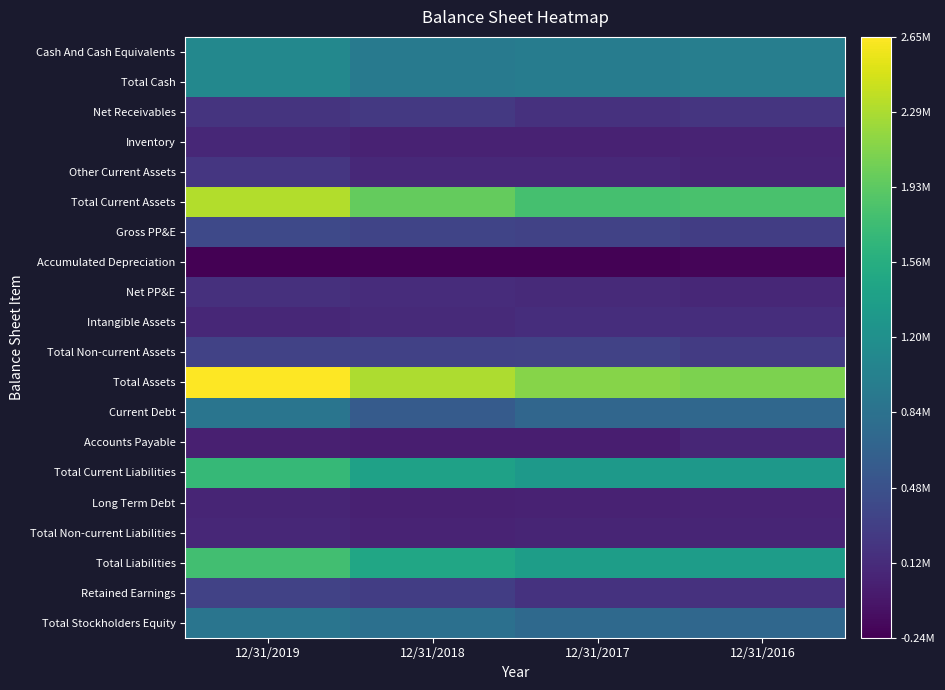

Reading right to left, transcribe all the data shown in this chart.

Cash And Cash Equivalents: 12/31/2016=990743	12/31/2017=976461	12/31/2018=954239	12/31/2019=1112704
Total Cash: 12/31/2016=990743	12/31/2017=976461	12/31/2018=954239	12/31/2019=1112704
Net Receivables: 12/31/2016=200405	12/31/2017=171906	12/31/2018=236094	12/31/2019=192788
Inventory: 12/31/2016=47731	12/31/2017=32094	12/31/2018=30337	12/31/2019=77200
Other Current Assets: 12/31/2016=62575	12/31/2017=88527	12/31/2018=92419	12/31/2019=219925
Total Current Assets: 12/31/2016=1814843	12/31/2017=1792165	12/31/2018=1968528	12/31/2019=2315822
Gross PP&E: 12/31/2016=287102	12/31/2017=332329	12/31/2018=347838	12/31/2019=400716
Accumulated Depreciation: 12/31/2016=-202277	12/31/2017=-227031	12/31/2018=-219097	12/31/2019=-240960
Net PP&E: 12/31/2016=84825	12/31/2017=105298	12/31/2018=128741	12/31/2019=159756
Intangible Assets: 12/31/2016=131580	12/31/2017=137441	12/31/2018=97897	12/31/2019=80457
Total Non-current Assets: 12/31/2016=264293	12/31/2017=327326	12/31/2018=319693	12/31/2019=331261
Total Assets: 12/31/2016=2079137	12/31/2017=2119492	12/31/2018=2288224	12/31/2019=2647085
Current Debt: 12/31/2016=722716	12/31/2017=714988	12/31/2018=593298	12/31/2019=883592
Accounts Payable: 12/31/2016=67733	12/31/2017=6516	12/31/2018=6057	12/31/2019=9260
Total Current Liabilities: 12/31/2016=1294413	12/31/2017=1307663	12/31/2018=1417024	12/31/2019=1691783
Long Term Debt: 12/31/2016=45102	12/31/2017=39420	12/31/2018=26122	12/31/2019=59530
Total Non-current Liabilities: 12/31/2016=63213	12/31/2017=61453	12/31/2018=50712	12/31/2019=78573
Total Liabilities: 12/31/2016=1357626	12/31/2017=1369116	12/31/2018=1467736	12/31/2019=1770356
Retained Earnings: 12/31/2016=172791	12/31/2017=185729	12/31/2018=281198	12/31/2019=331410
Total Stockholders Equity: 12/31/2016=721511	12/31/2017=750374	12/31/2018=820488	12/31/2019=876729